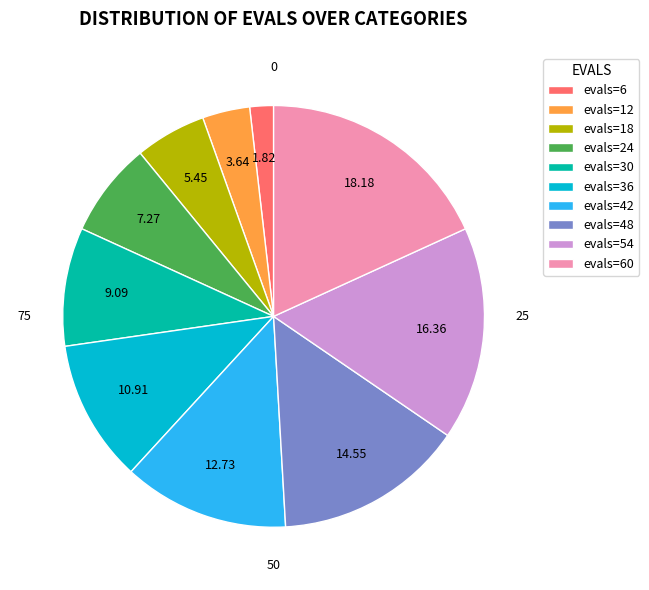

Rank the categories by value from lowest to highest.

evals=6, evals=12, evals=18, evals=24, evals=30, evals=36, evals=42, evals=48, evals=54, evals=60